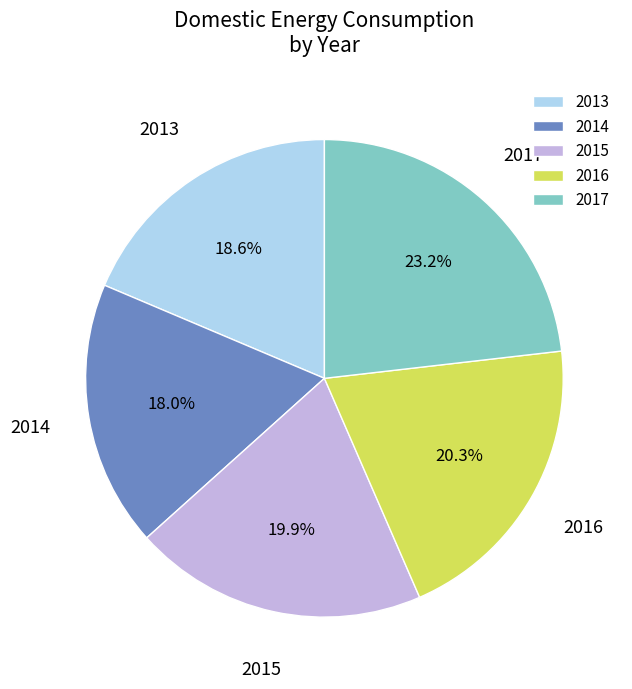

Is 2013 the majority of the pie?

No